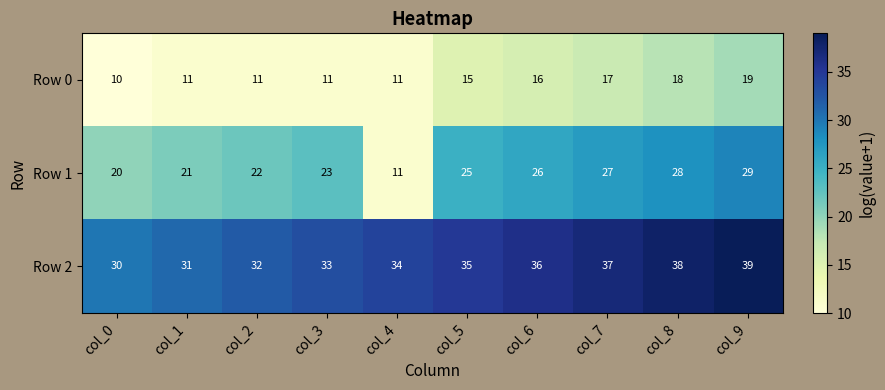

Which category has the highest value across all series?

col_9